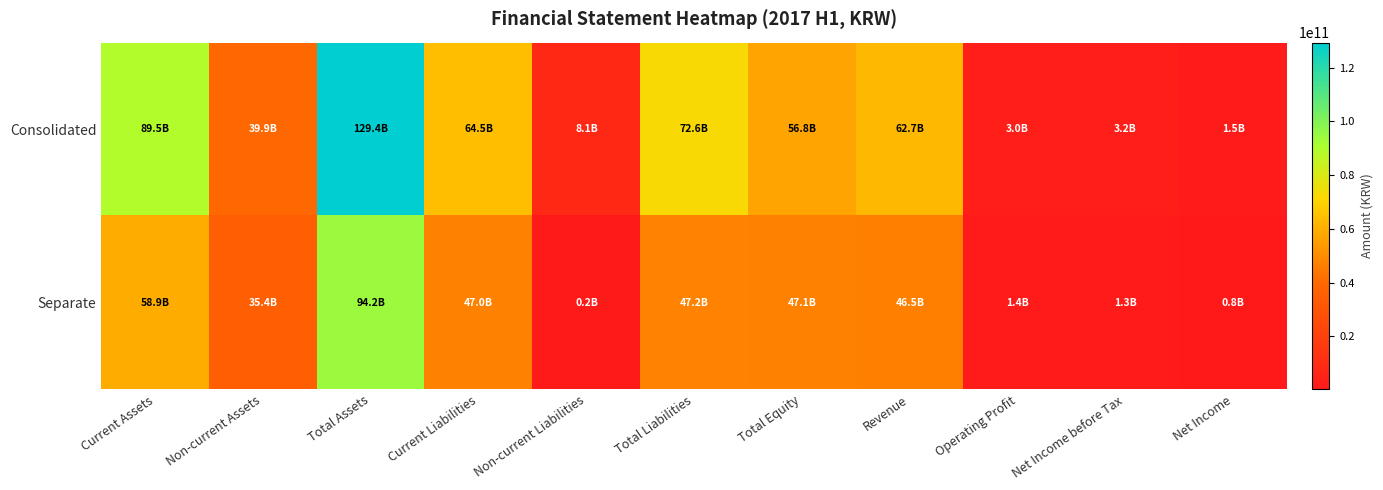

Which series has the largest total across all categories?

Consolidated